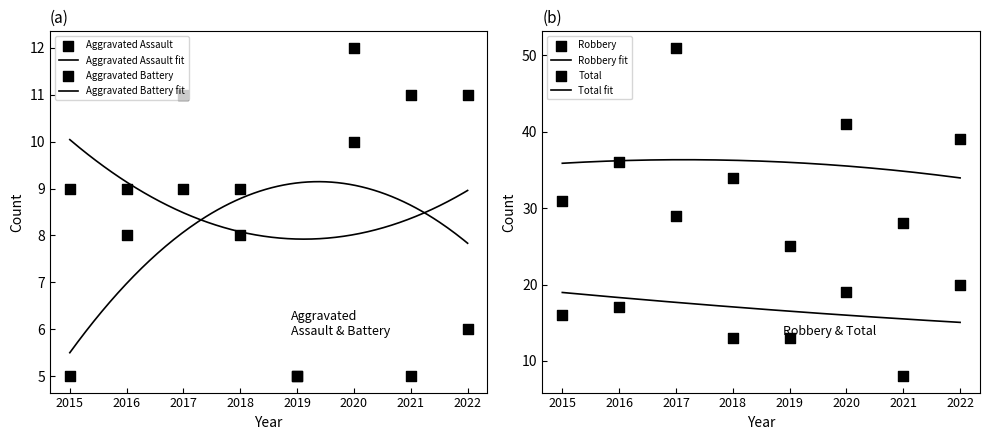

Is the value of Robbery at 2021 greater than the value of Total at 2022?

No